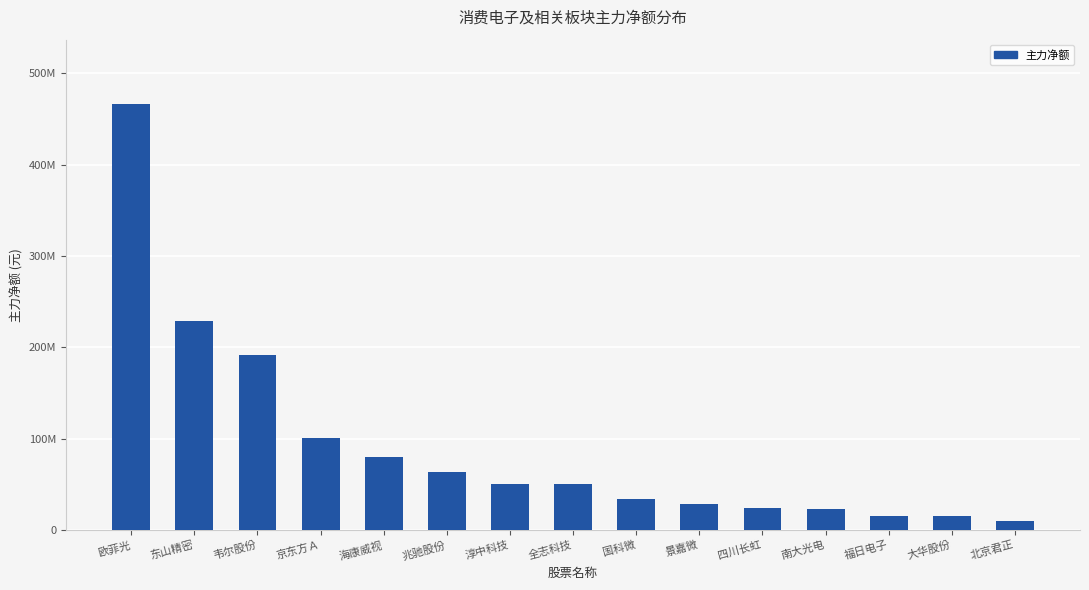

Approximately how many times larger is the value at 东山精密 compared to 福日电子?

14.5